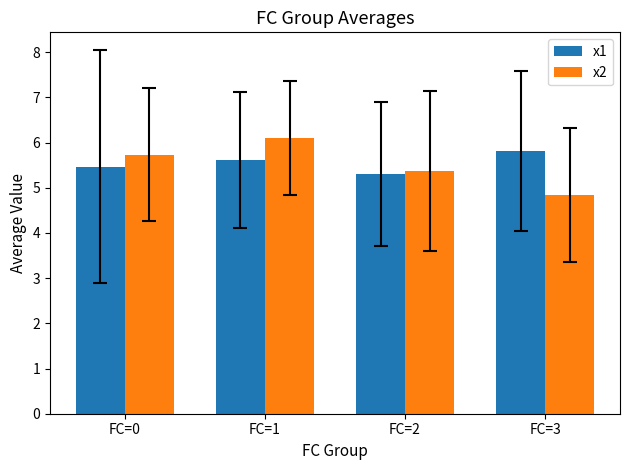

Rank the series at FC=3 from lowest to highest value.

x2, x1